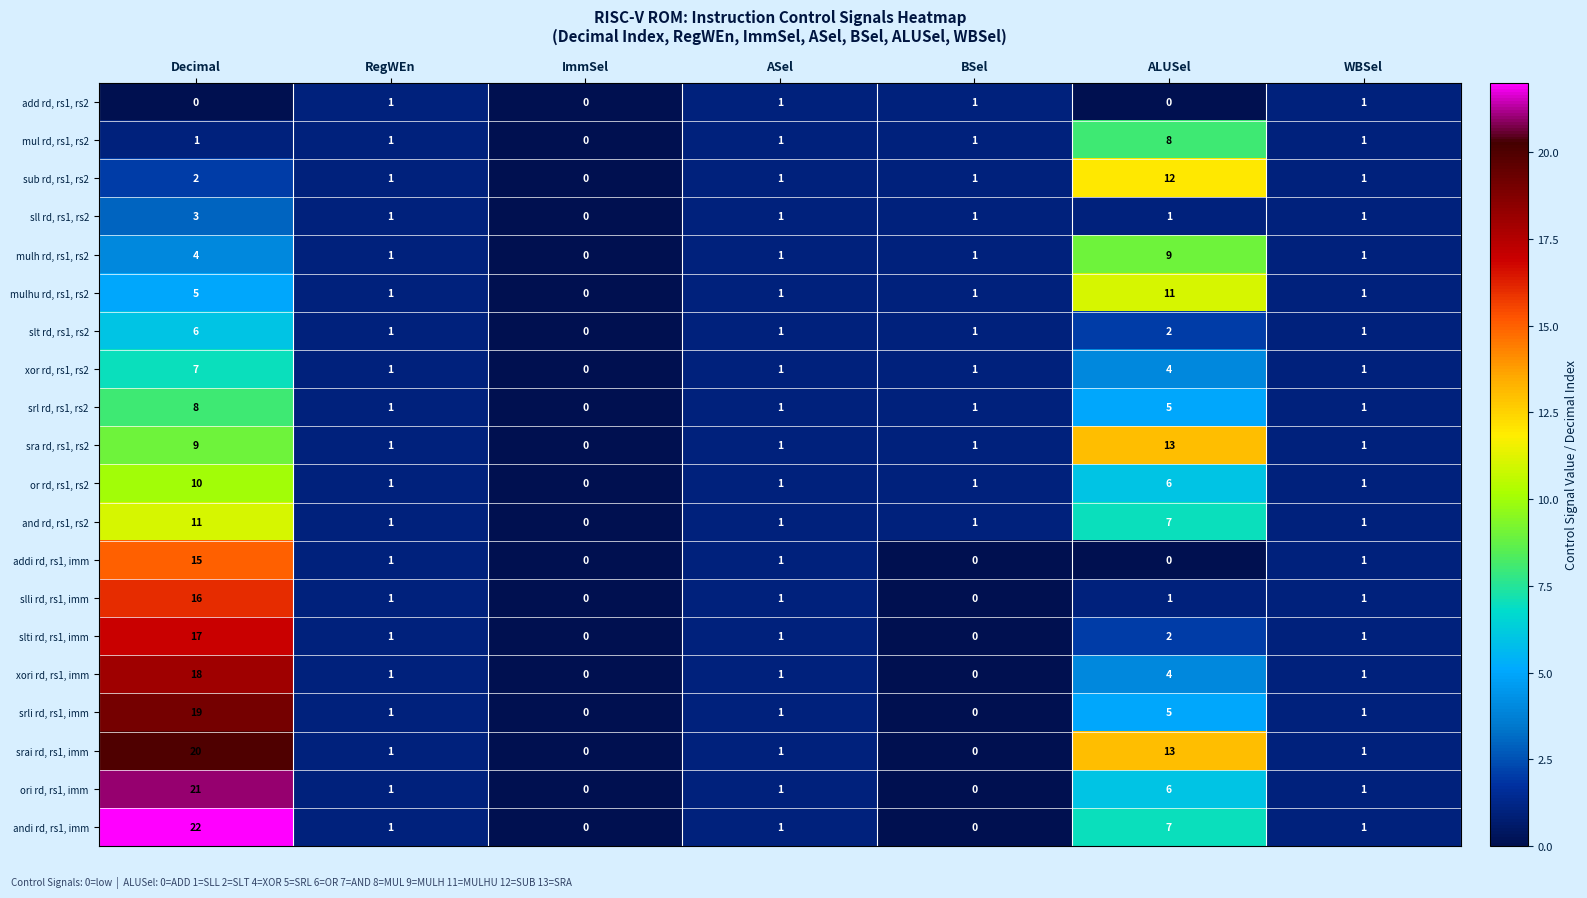

Which series has the widest spread of values?

andi rd, rs1, imm